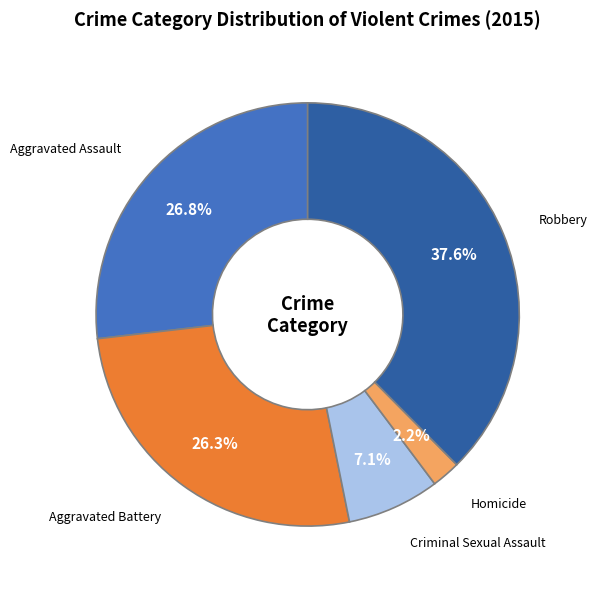

Combined, do Aggravated Assault and Criminal Sexual Assault account for over 50%?

No